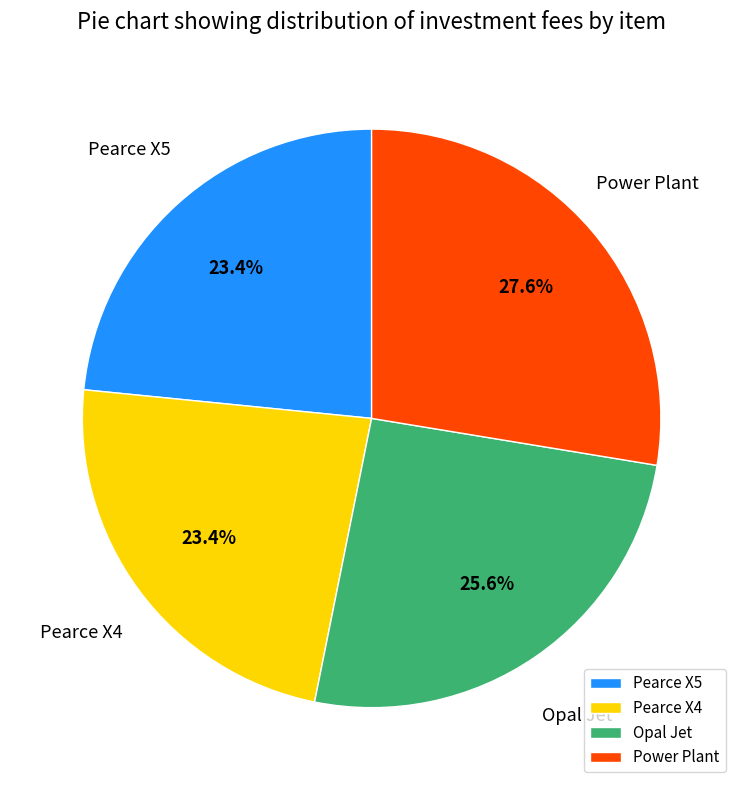

What is the largest slice in the pie chart?

Power Plant